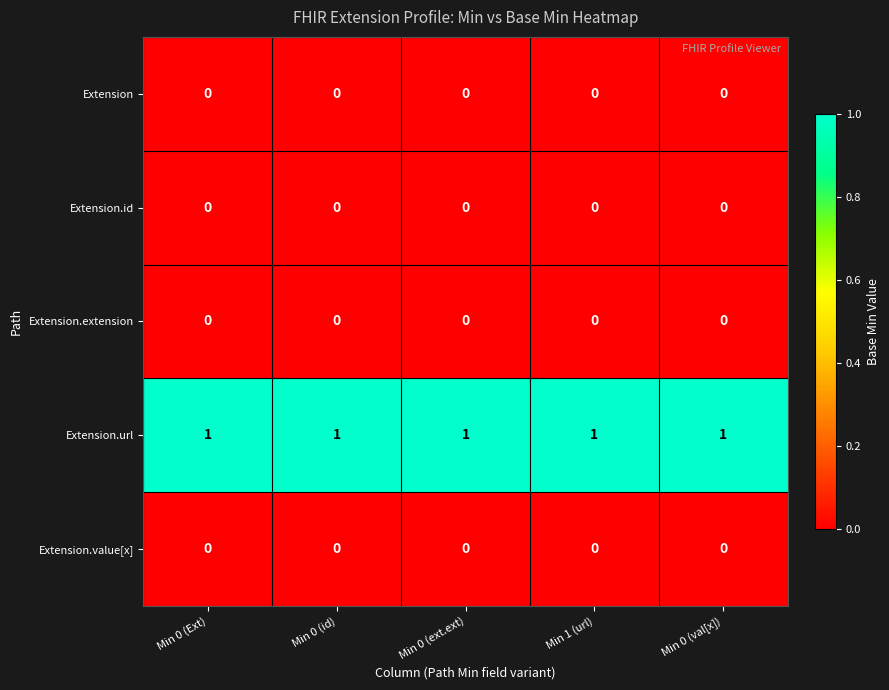

The value of Extension.url at Min 0 (ext.ext) is 1. True or false?

True